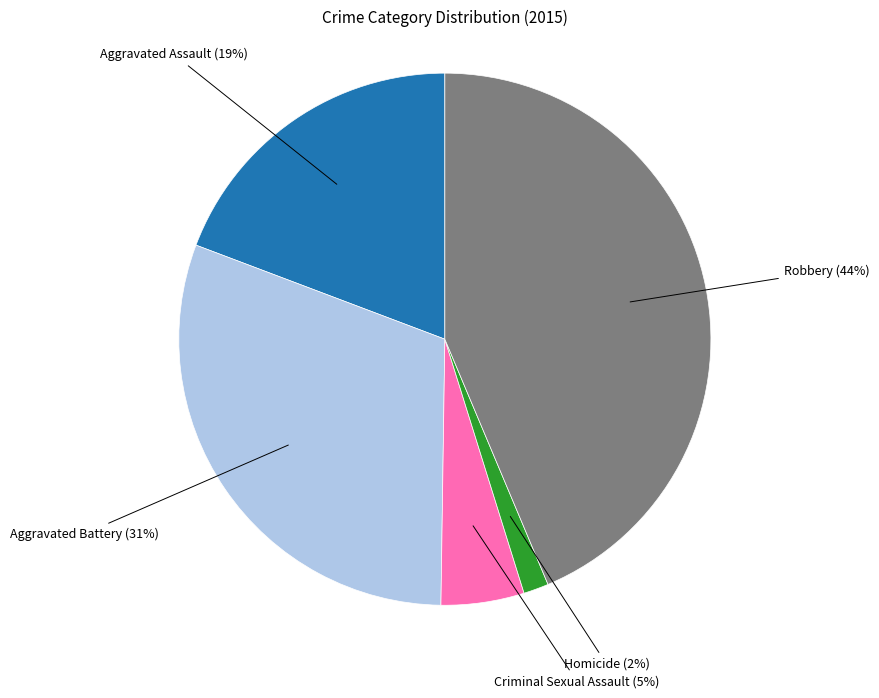

Is there a majority slice in this chart?

No